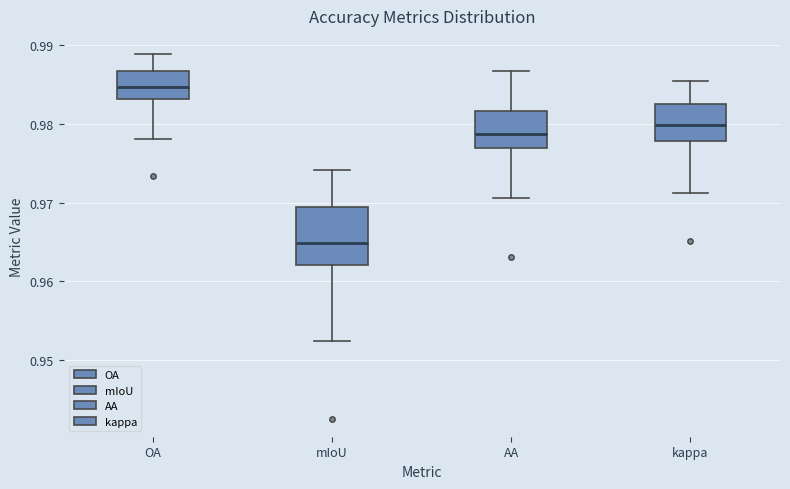

Where is the lower edge of the box for mIoU on the y-axis? The values are not printed on the chart, so give them approximately, as read against the axis.

0.962